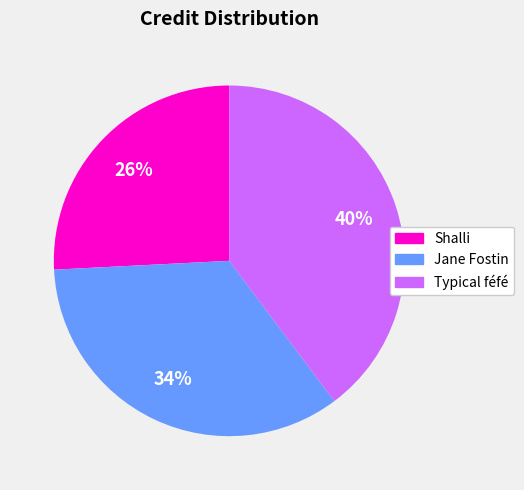

How many segments does this pie chart have?

3